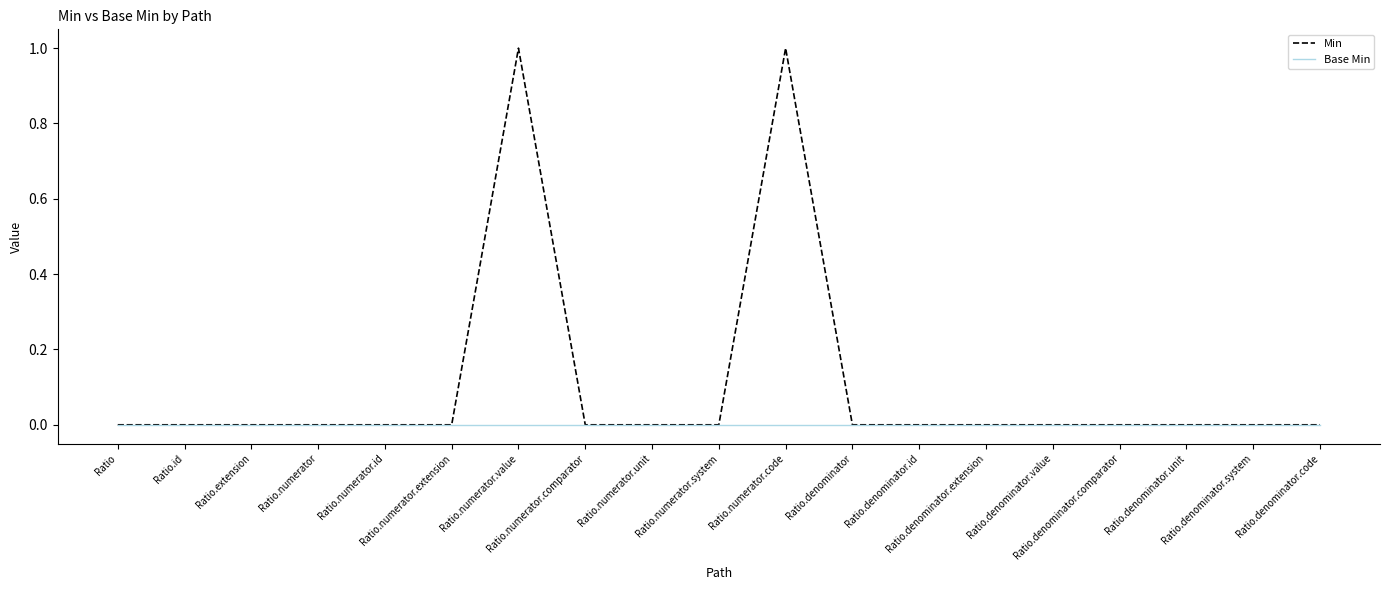

True or false: Min has a value of 0 at Ratio.

True